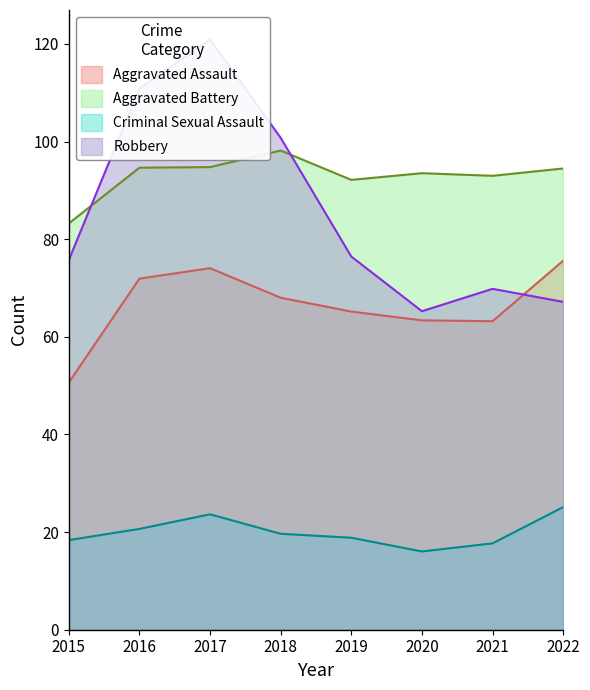

The Aggravated Assault series shows 112.9 at 2016. True or false?

False